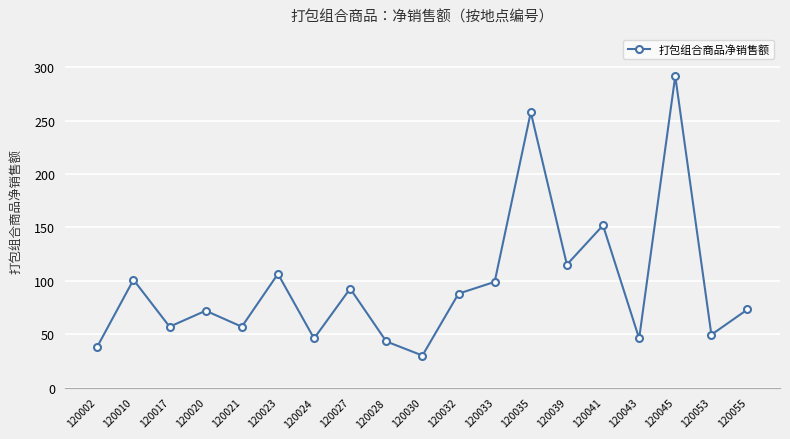

Which category has the lowest value across all series?

120030